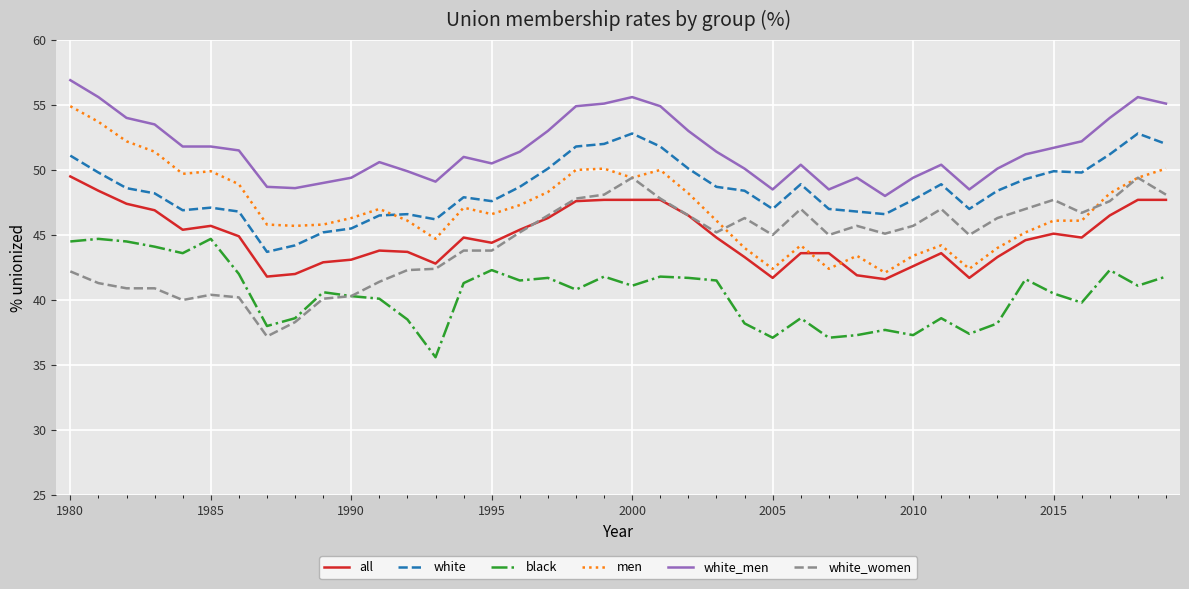

True or false: black and white intersect in this chart.

False